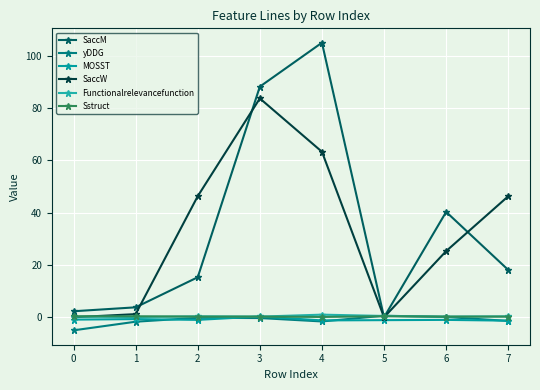

How many lines are shown in the chart?

6